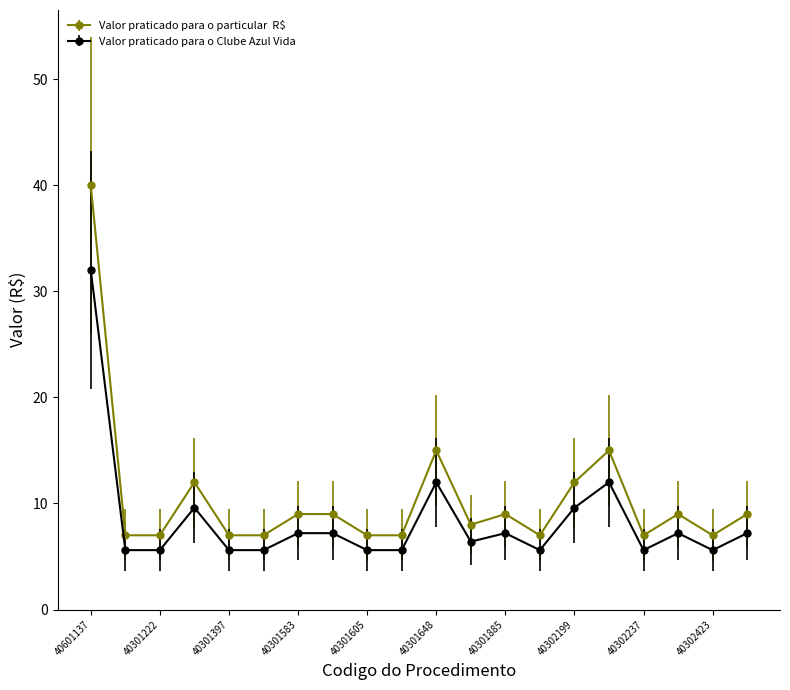

Does the chart have visible grid lines?

No